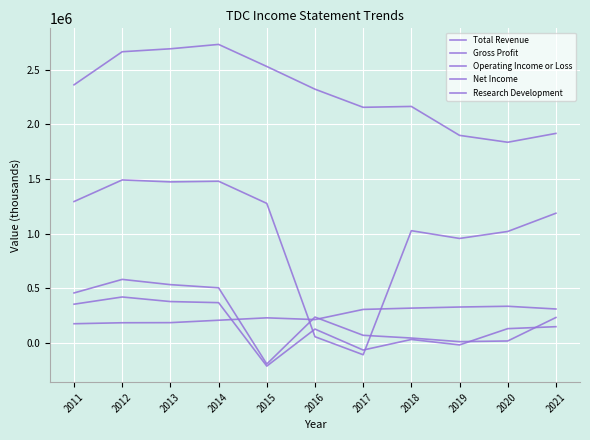

Rank the series at 2012 from highest to lowest value.

Total Revenue, Gross Profit, Operating Income or Loss, Net Income, Research Development